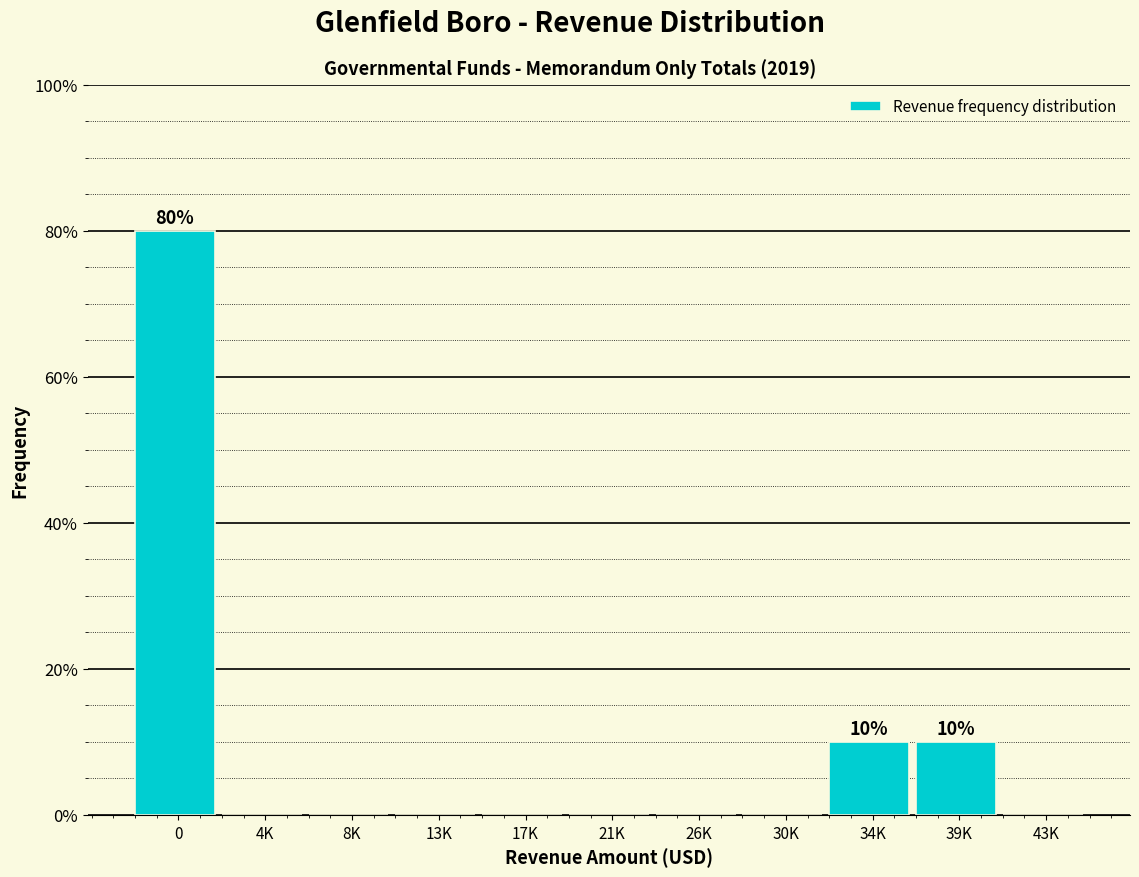

Reading left to right, extract all data points from this chart.

0=80	4K=0	8K=0	13K=0	17K=0	21K=0	26K=0	30K=0	34K=10	39K=10	43K=0